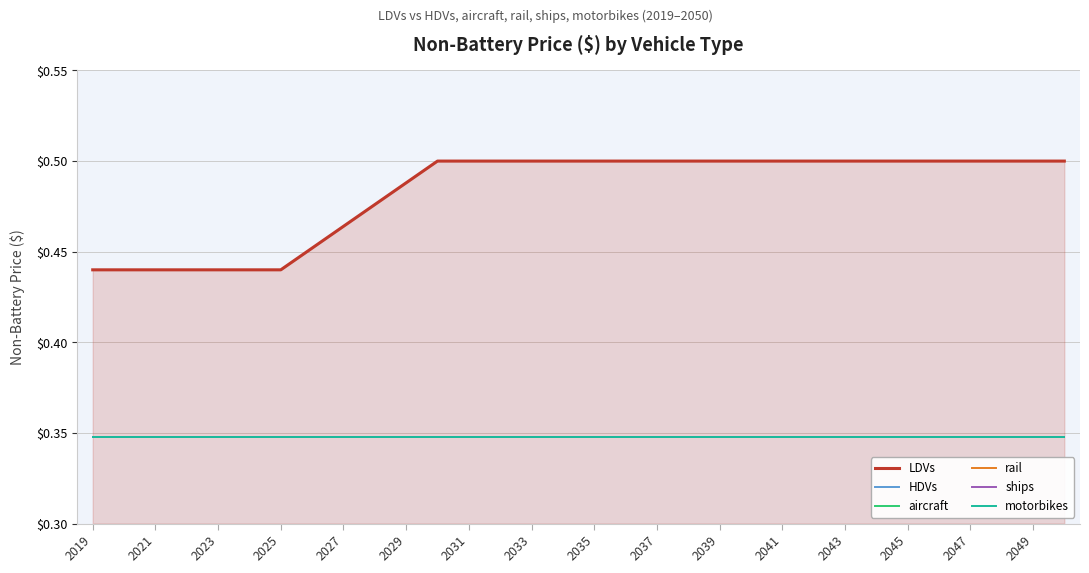

Is this an area chart (filled region under the line)?

Yes